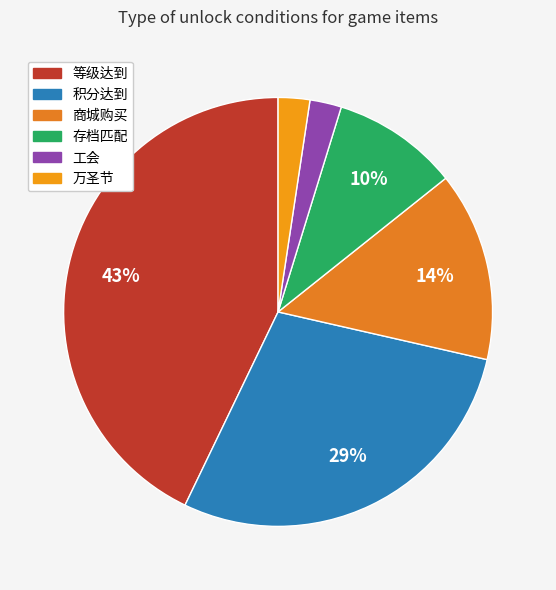

Count the number of slices in the pie.

6